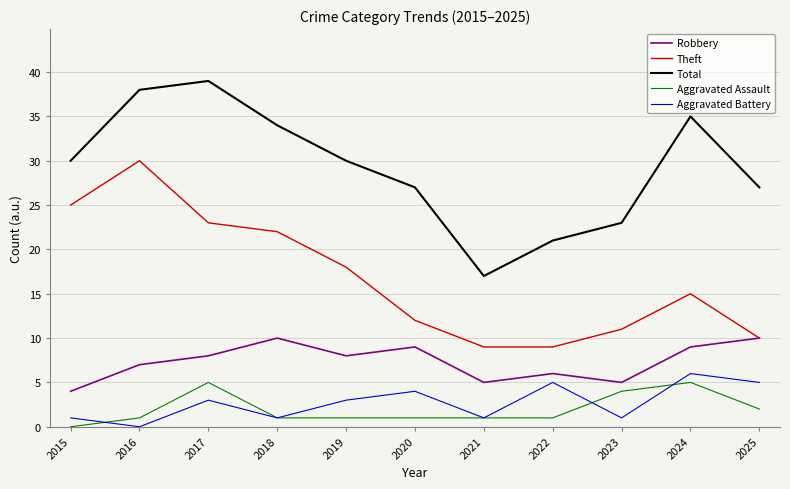

True or false: Theft has more than 1 points higher than both neighbors.

True